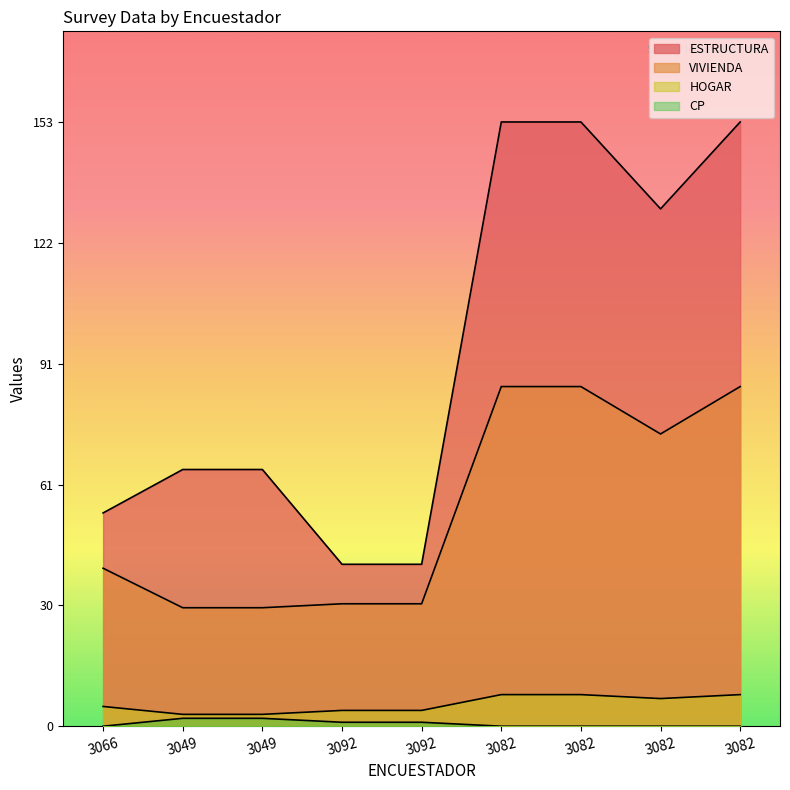

Where is the first local minimum for VIVIENDA?

3082